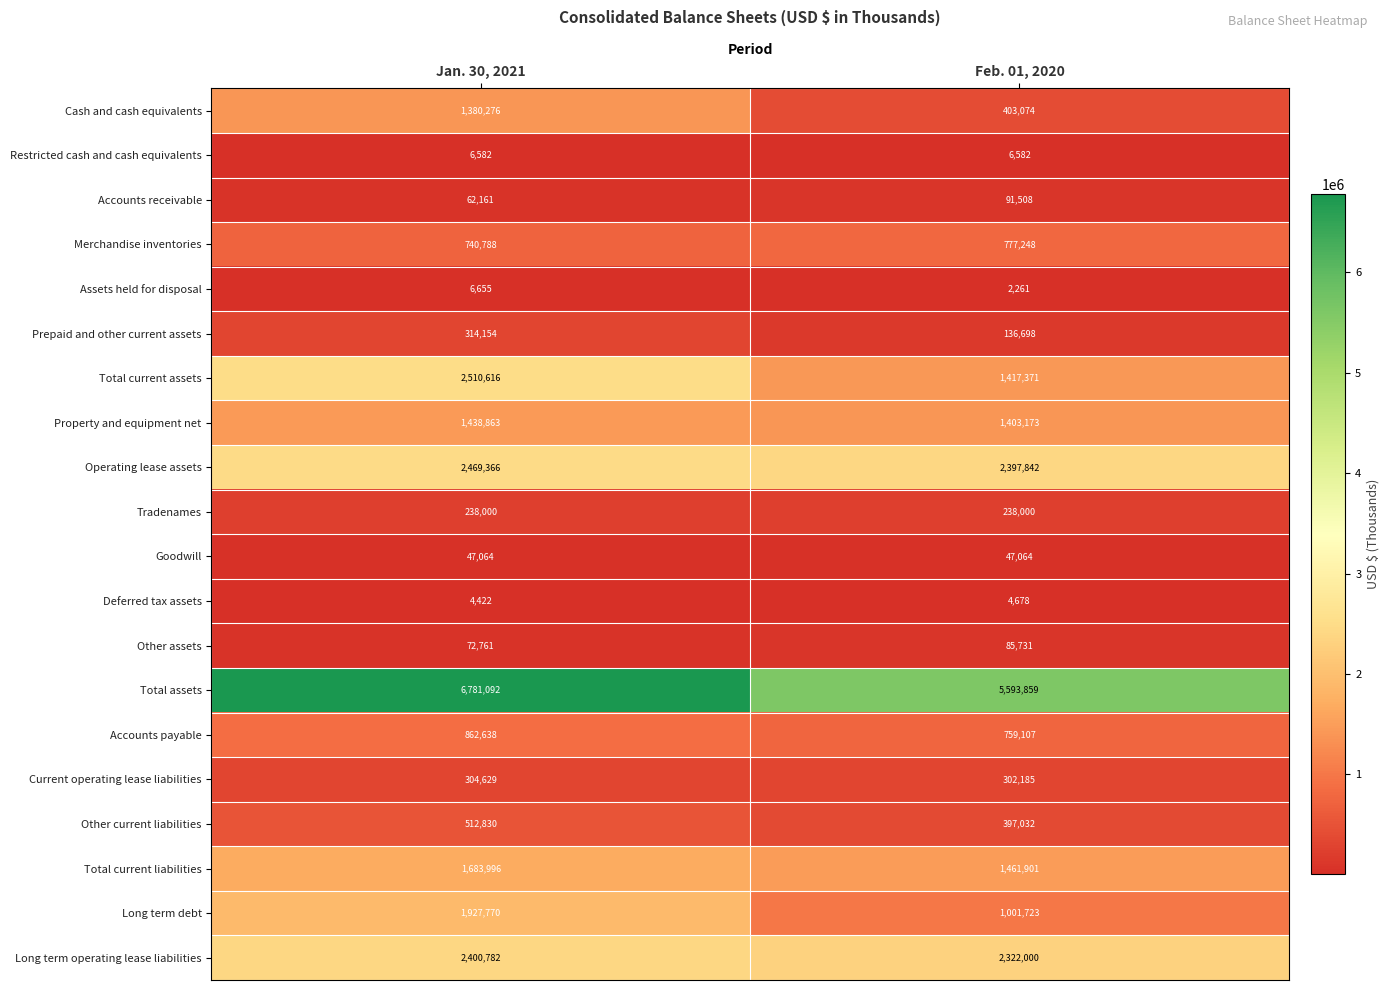

The value of Property and equipment net at Feb. 01, 2020 is 1403173. True or false?

True